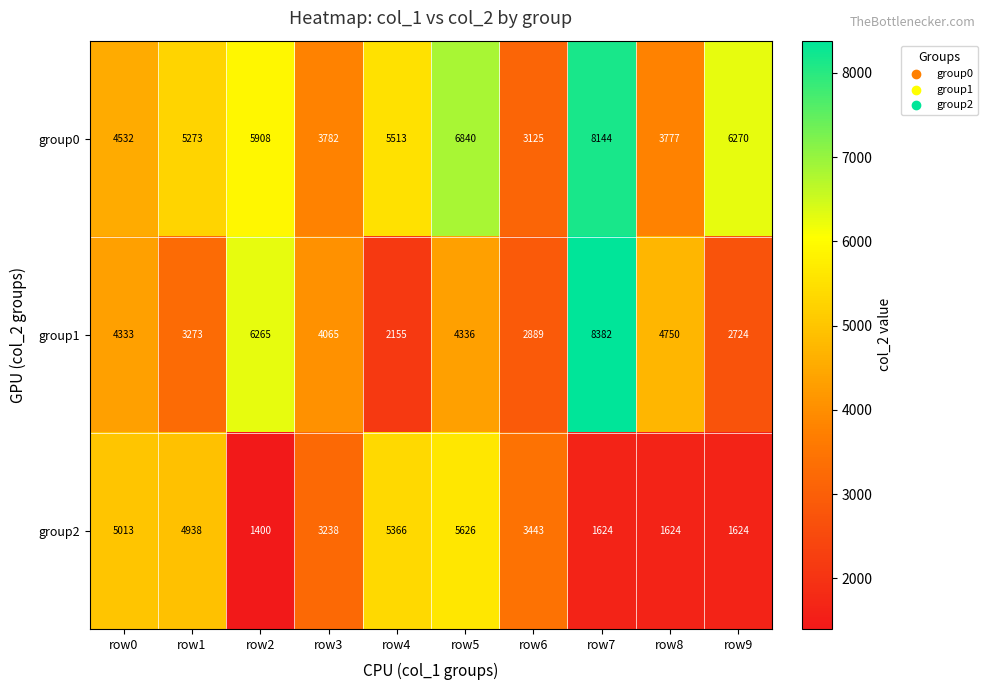

Reading left to right, what are all the values shown in this chart?

group0: 4532	5273	5908	3782	5513	6840	3125	8144	3777	6270
group1: 4333	3273	6265	4065	2155	4336	2889	8382	4750	2724
group2: 5013	4938	1400	3238	5366	5626	3443	1624	1624	1624